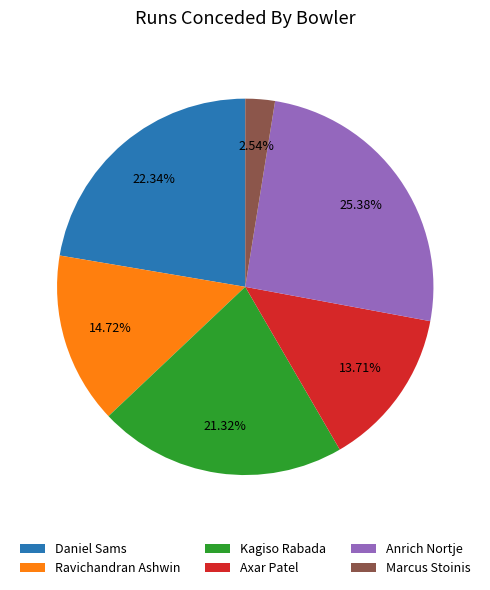

Approximately how many times larger is the value at Axar Patel compared to Kagiso Rabada?

0.6